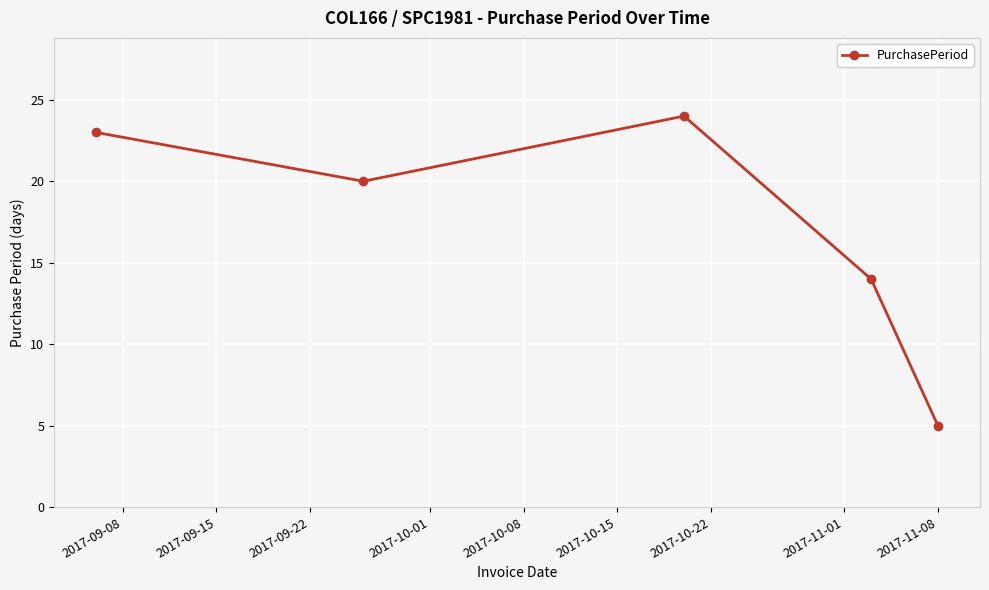

What is the difference between the maximum and minimum values?

19